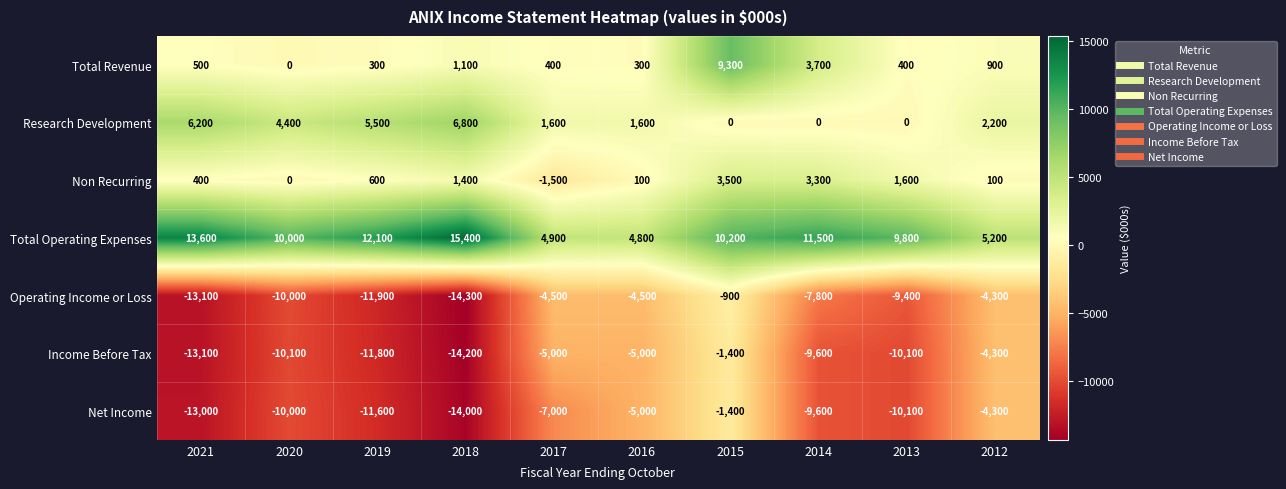

Between 2017 and 2012, which series saw the biggest shift?

Net Income